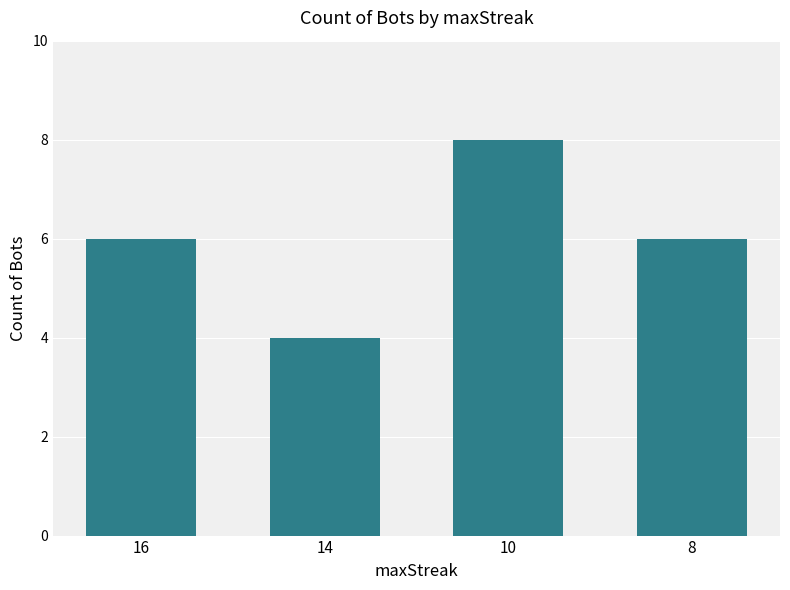

What is the difference between the maximum and minimum values?

4